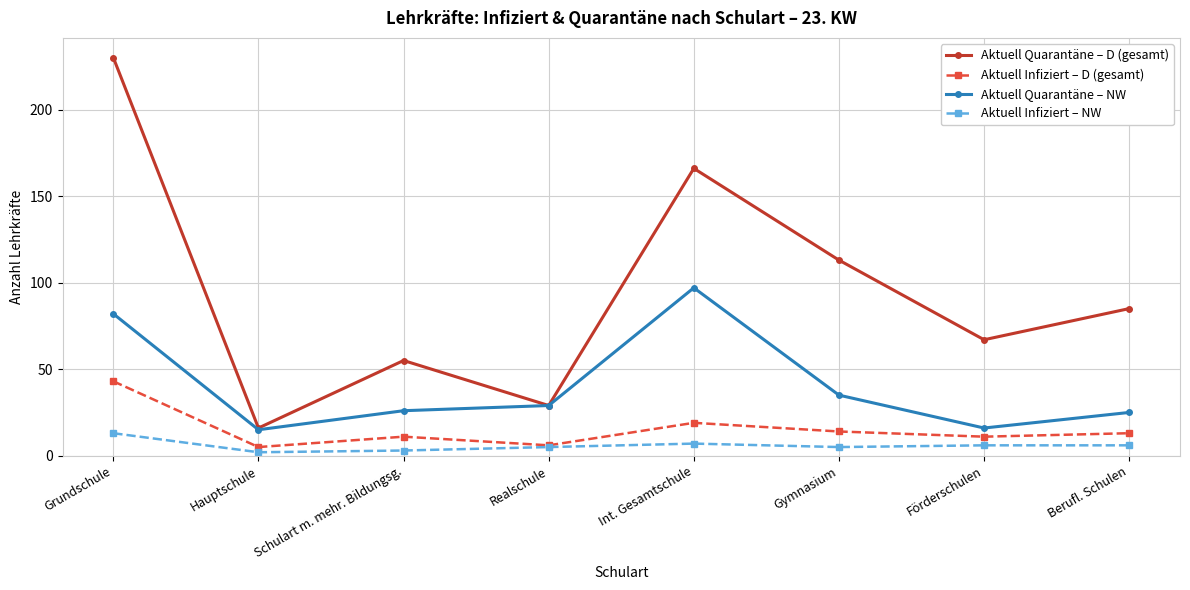

The Aktuell Quarantäne – NW series shows 7 at Berufl. Schulen. True or false?

False